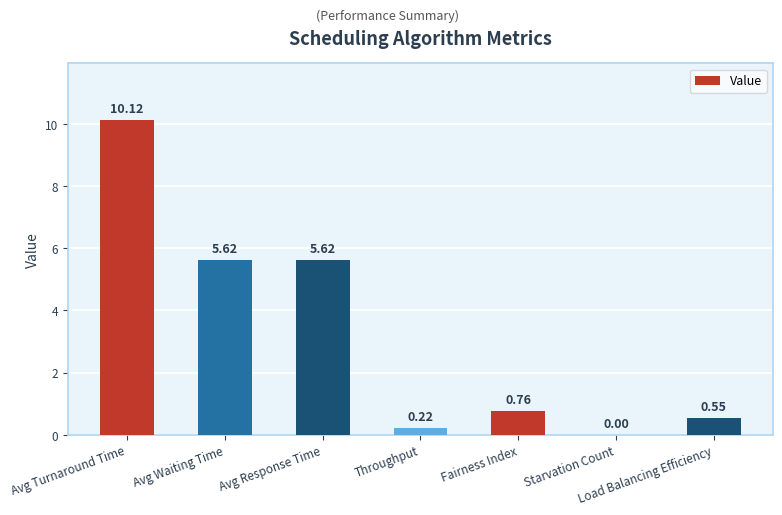

What is the sum of the values at Load Balancing Efficiency and Avg Waiting Time?

6.2